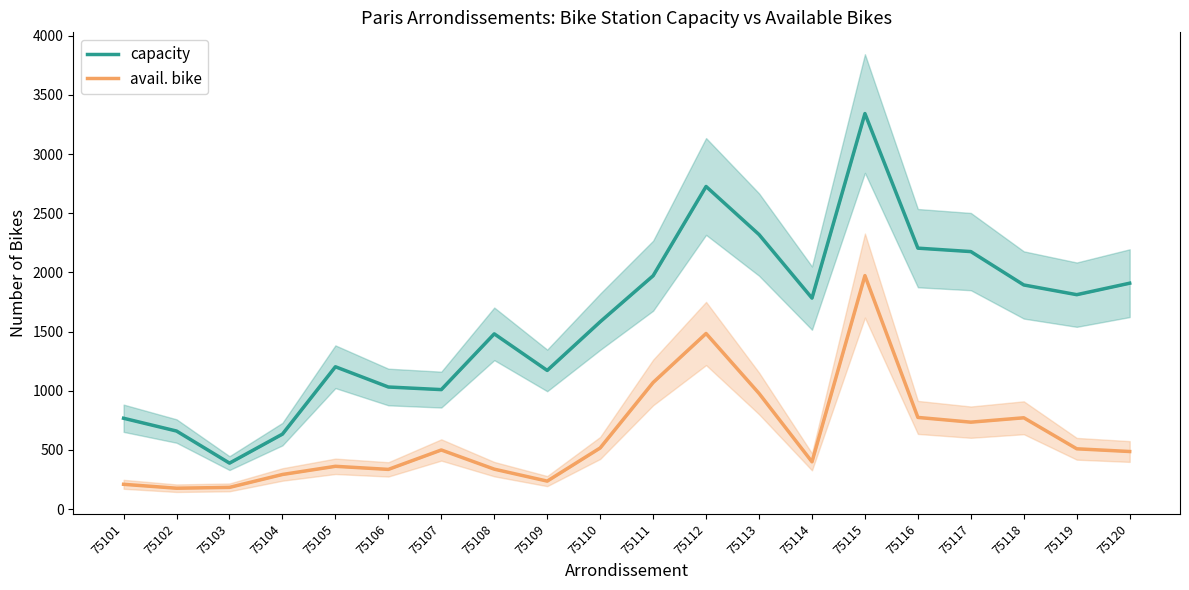

Rank the series at 75106 from lowest to highest value.

avail. bike, capacity